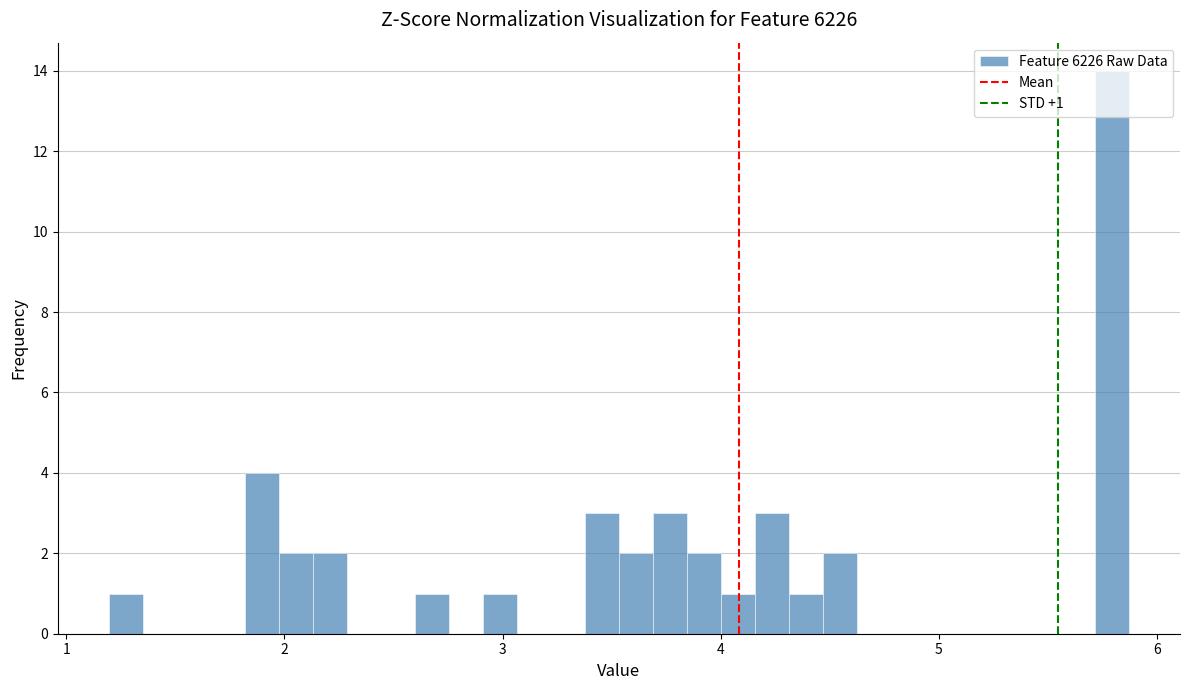

Around what value on the x-axis is the tallest bar? Give the approximate position of its centre, as read against the axis.

5.8